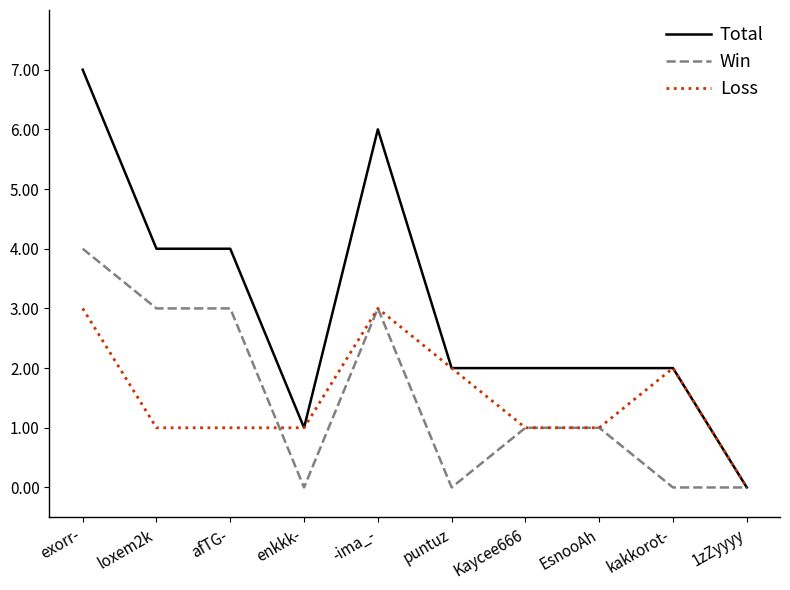

What is the difference between the highest and lowest values at puntuz?

2